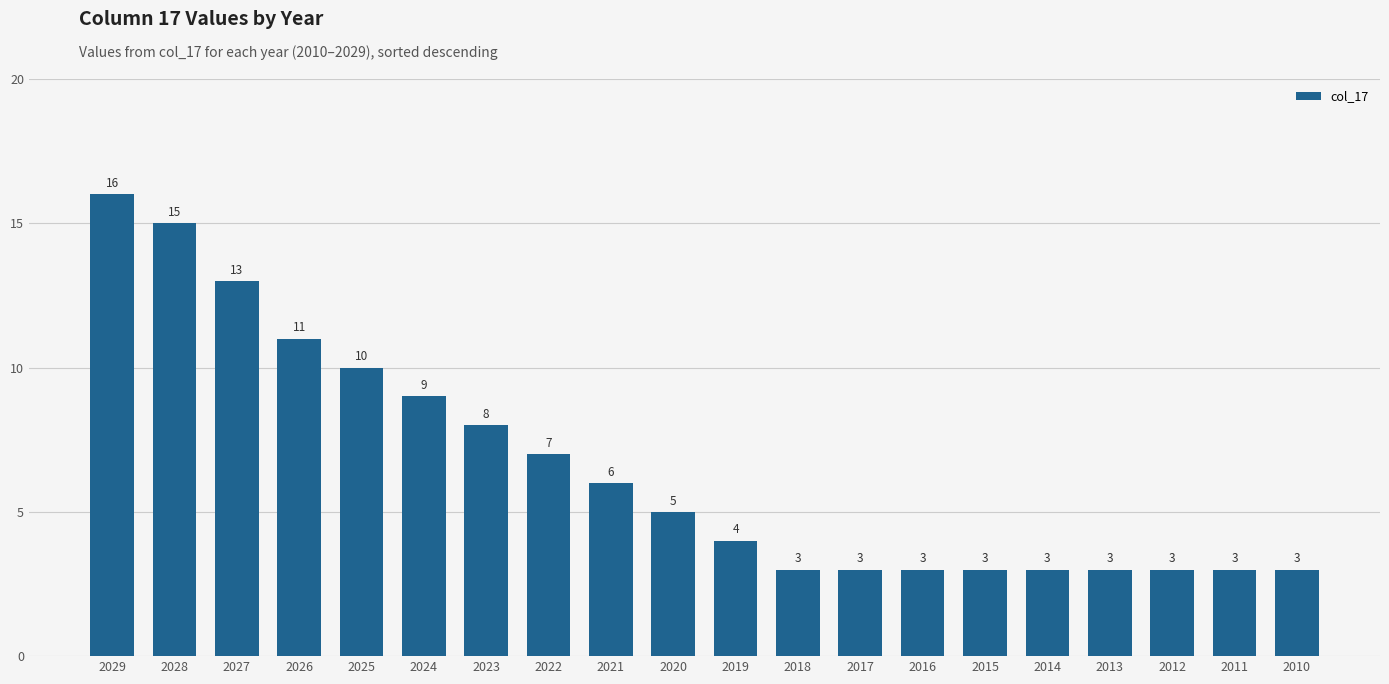

What is the value of the 7th bar from the left?

8